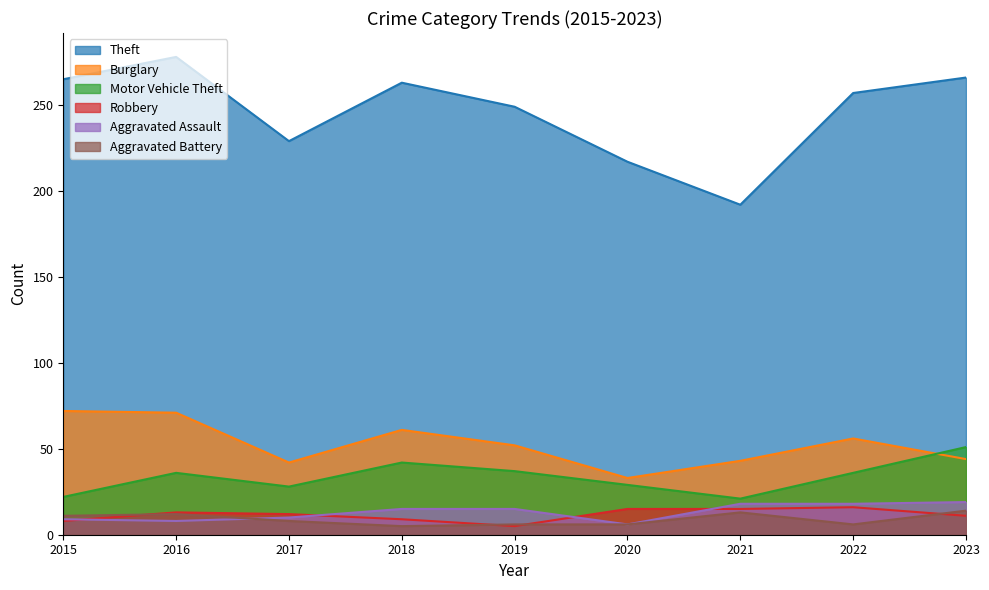

At which category is the sum across all series the highest?

2016